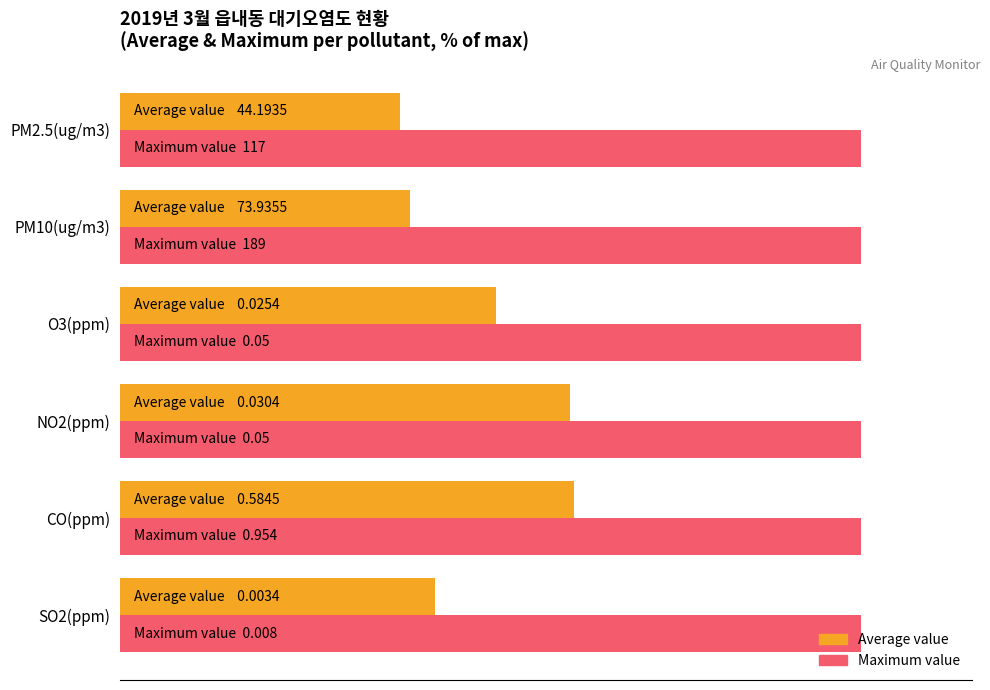

Where is Average value nearest to the value 49?

O3(ppm)